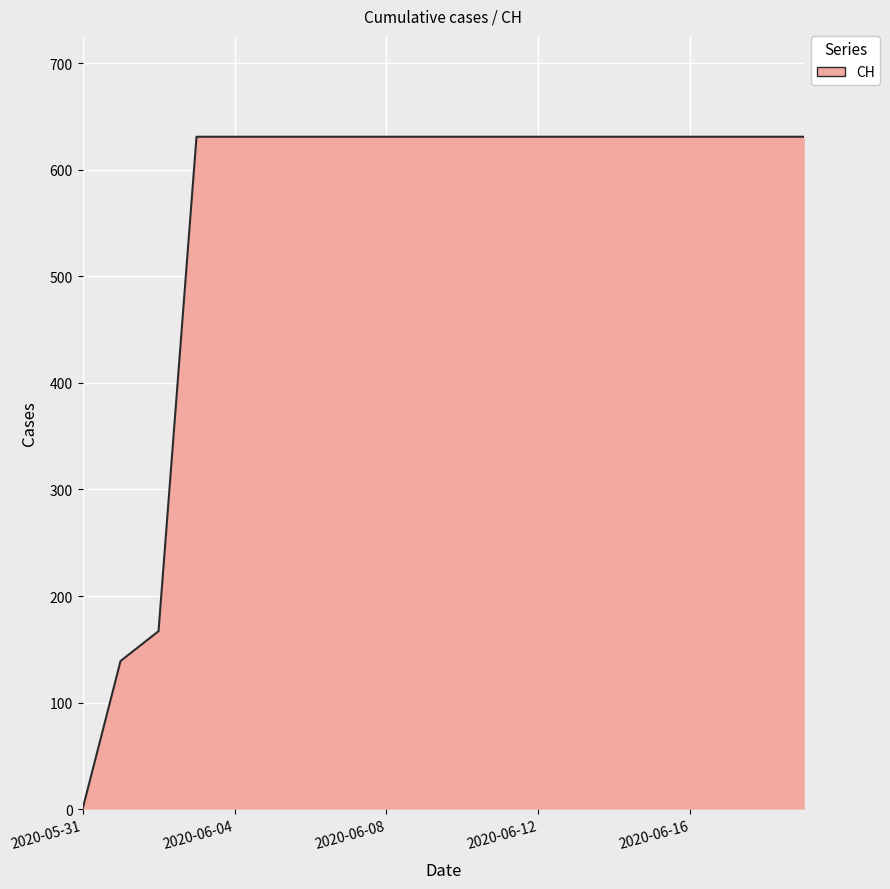

What is the maximum value shown in the chart?

631